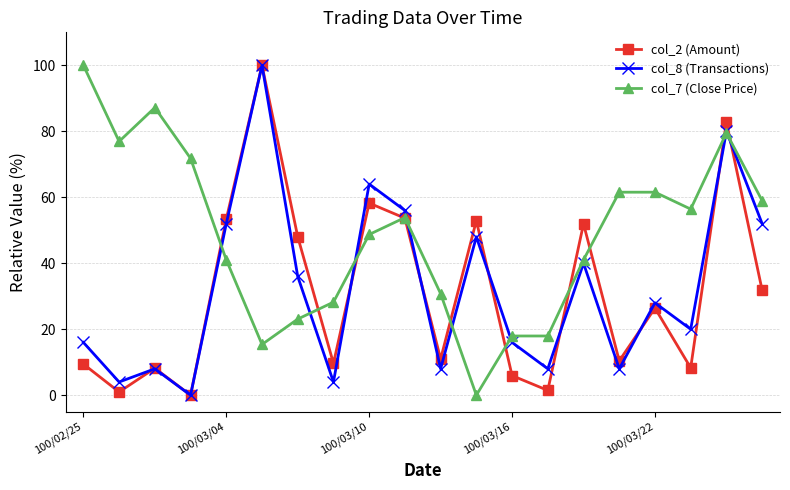

What is the greatest value displayed?

100.0